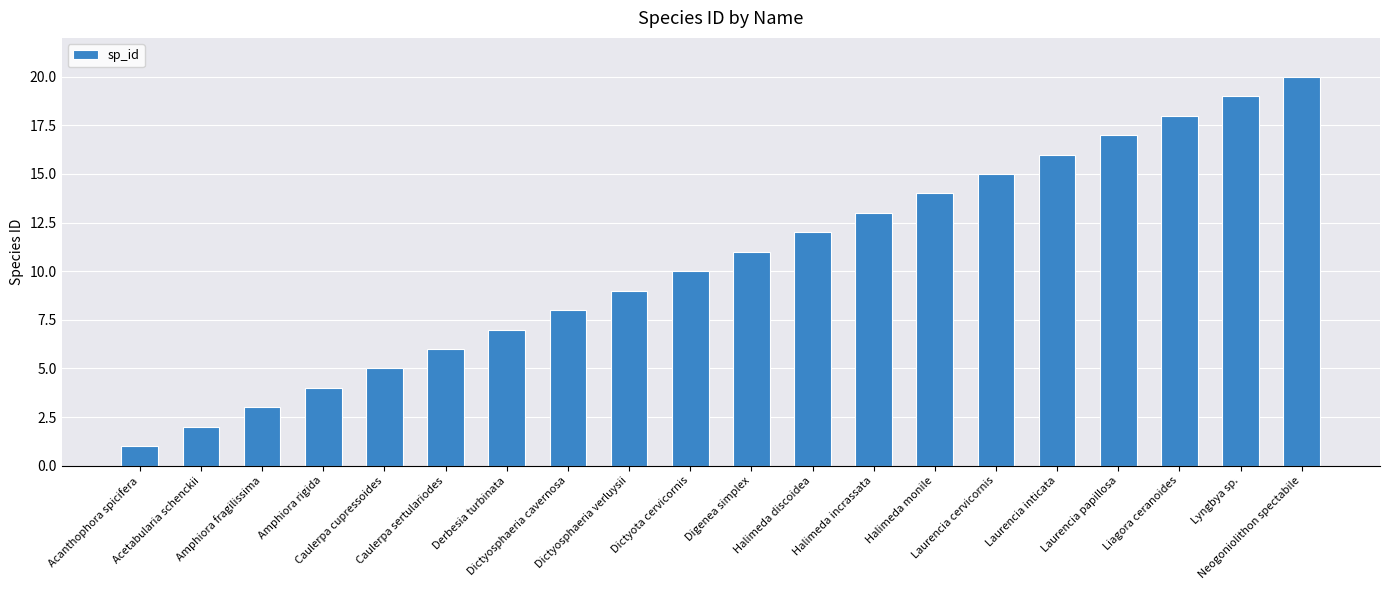

Which has a higher value, Dictyosphaeria cavernosa or Laurencia inticata?

Laurencia inticata